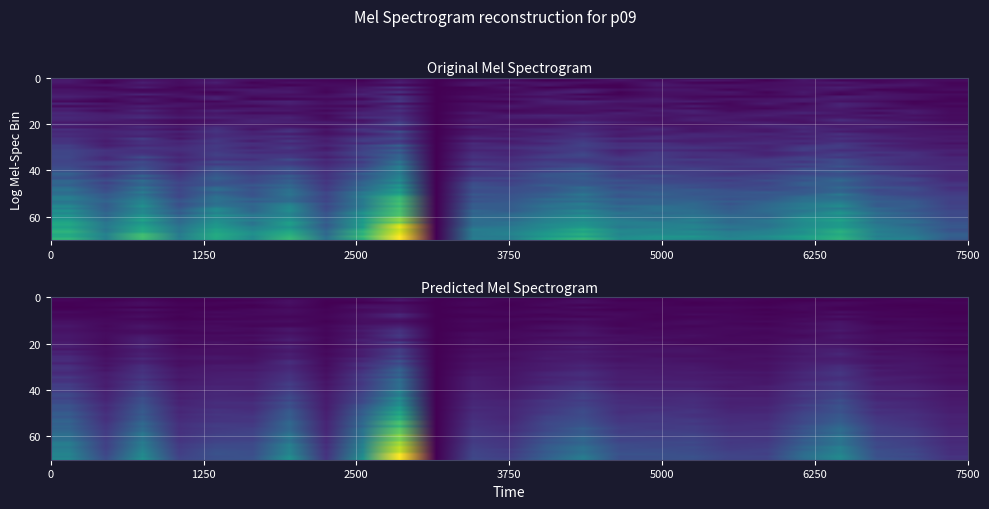

True or false: the data shows 0.7 at 22.

False